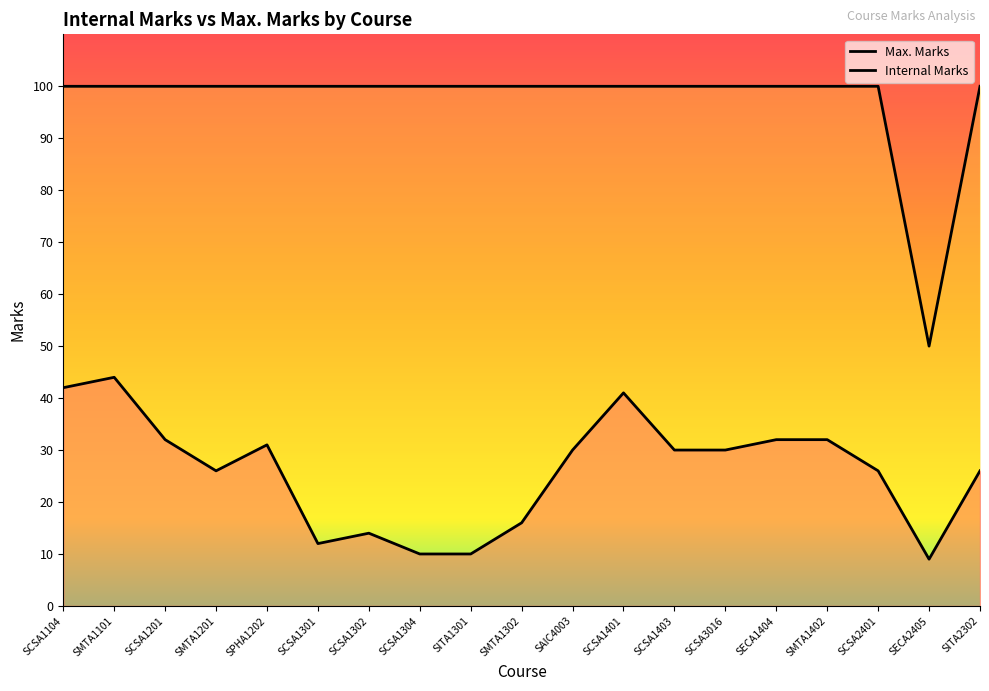

Which label corresponds to the smallest value in the chart?

SECA2405